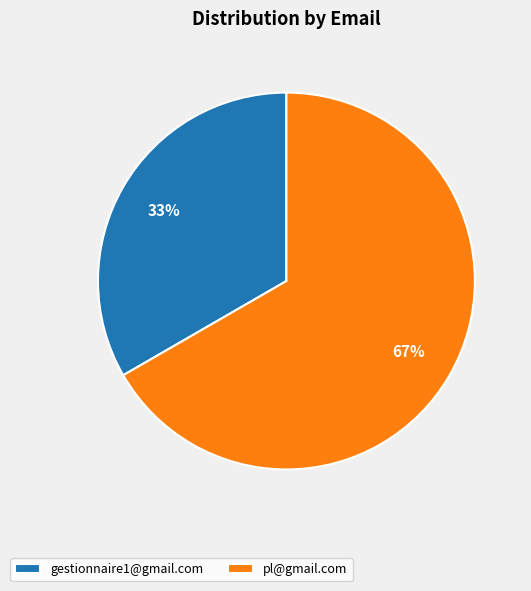

What is the ratio of the value at gestionnaire1@gmail.com to the value at pl@gmail.com?

0.5